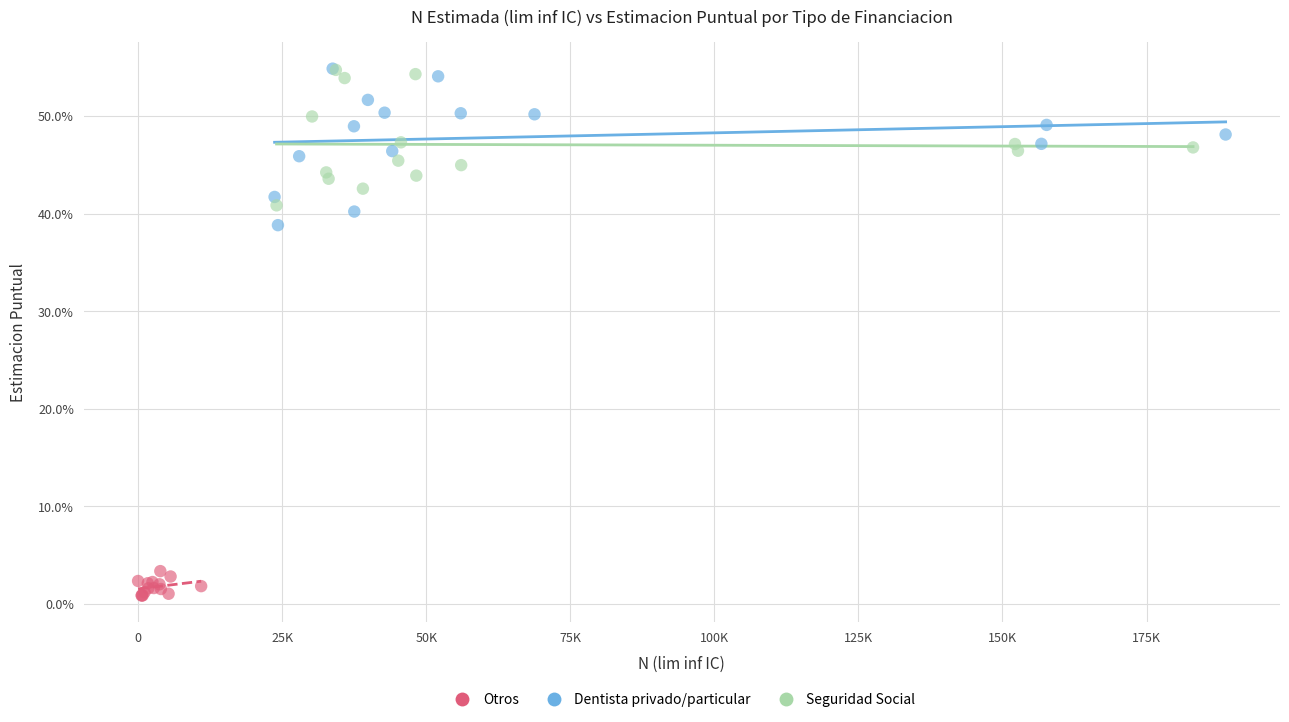

What are all the series names shown in the legend?

Otros, Dentista privado/particular, Seguridad Social